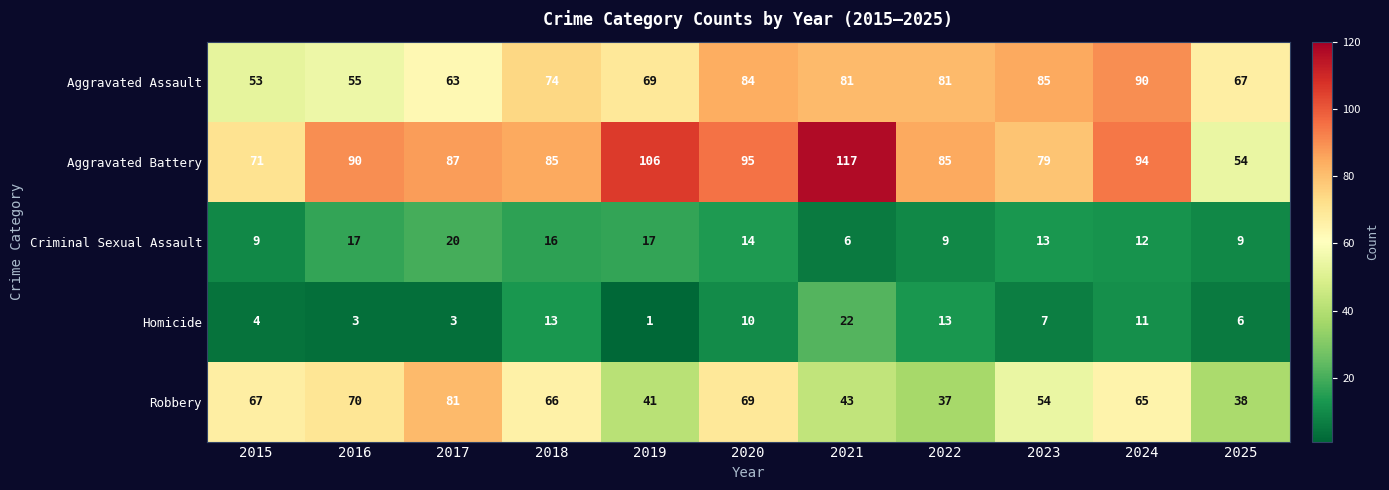

What is the sum of all Criminal Sexual Assault values?

142